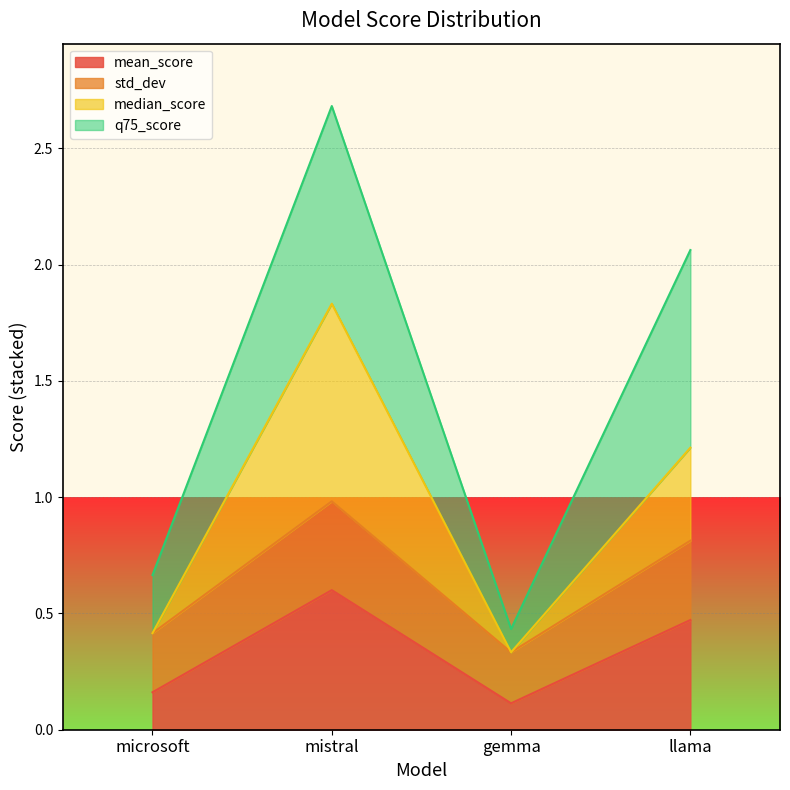

List the labels in order of std_dev value, largest first.

mistral, llama, microsoft, gemma